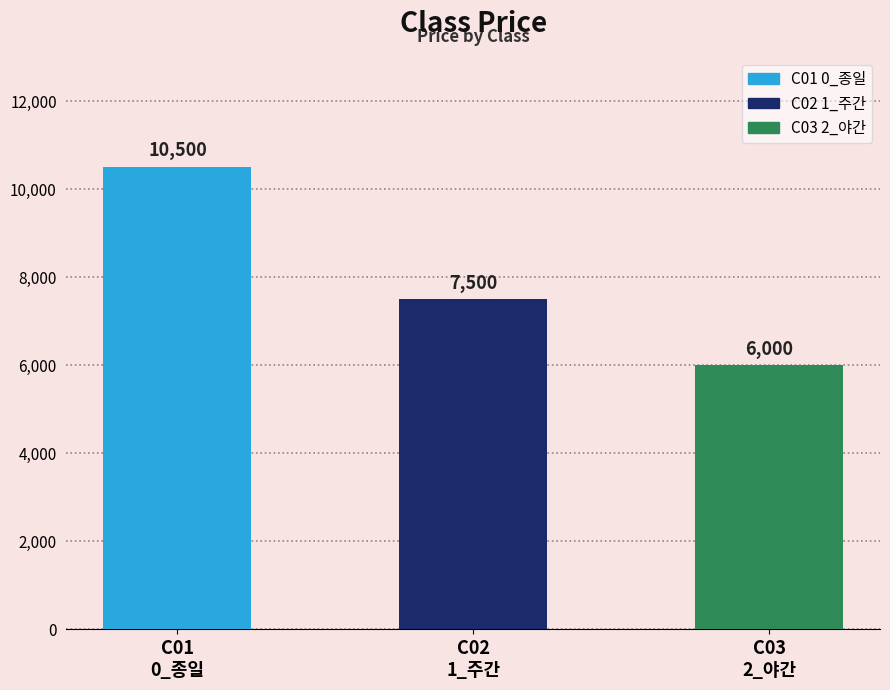

Between C02
1_주간 and C03
2_야간, which is larger?

C02
1_주간